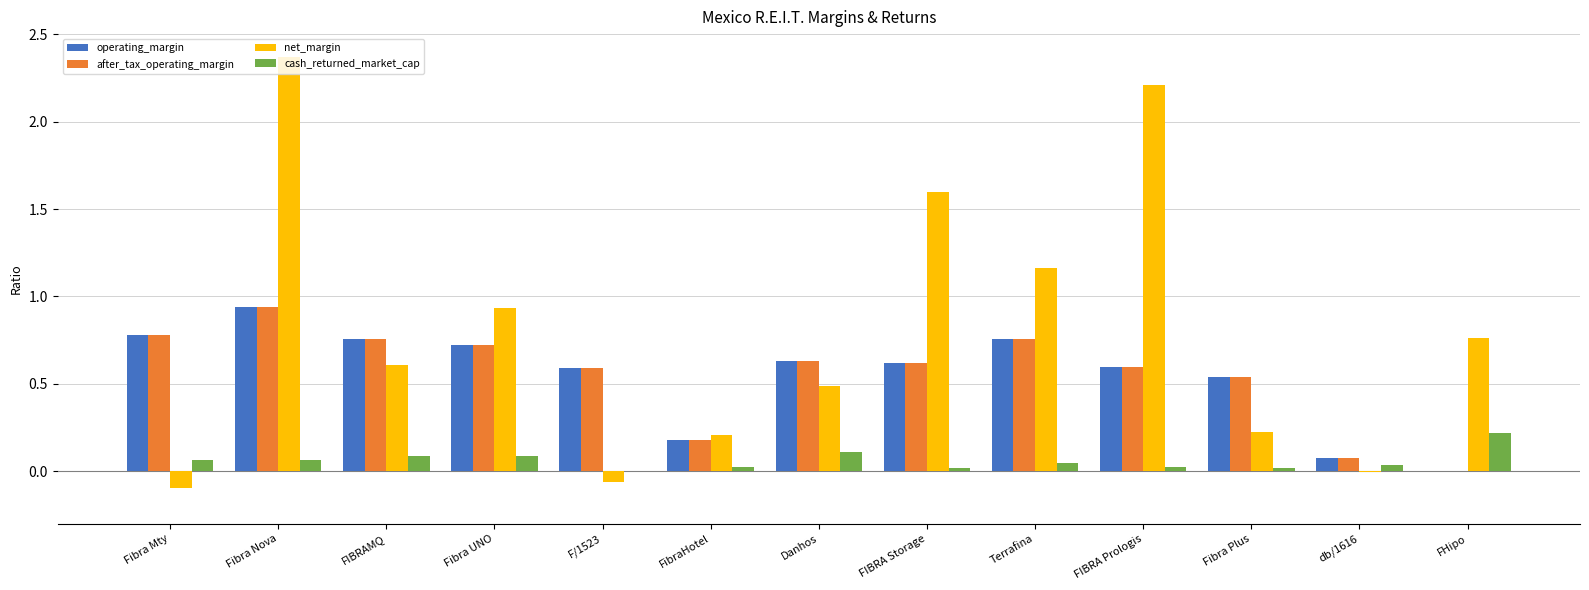

Which label corresponds to the largest value in the chart?

Fibra Nova